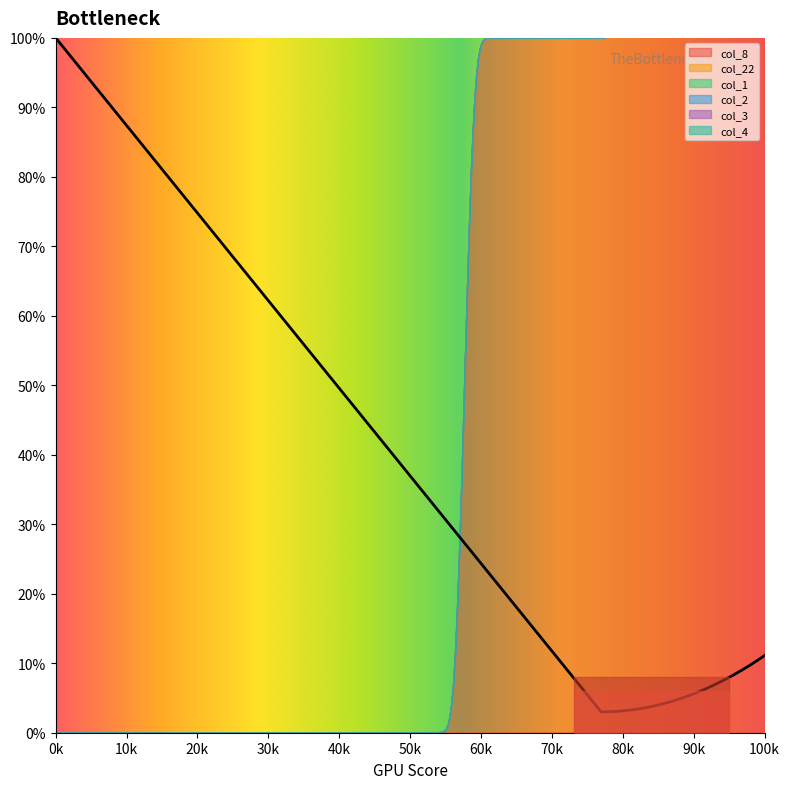

At which category is the sum across all series the highest?

23